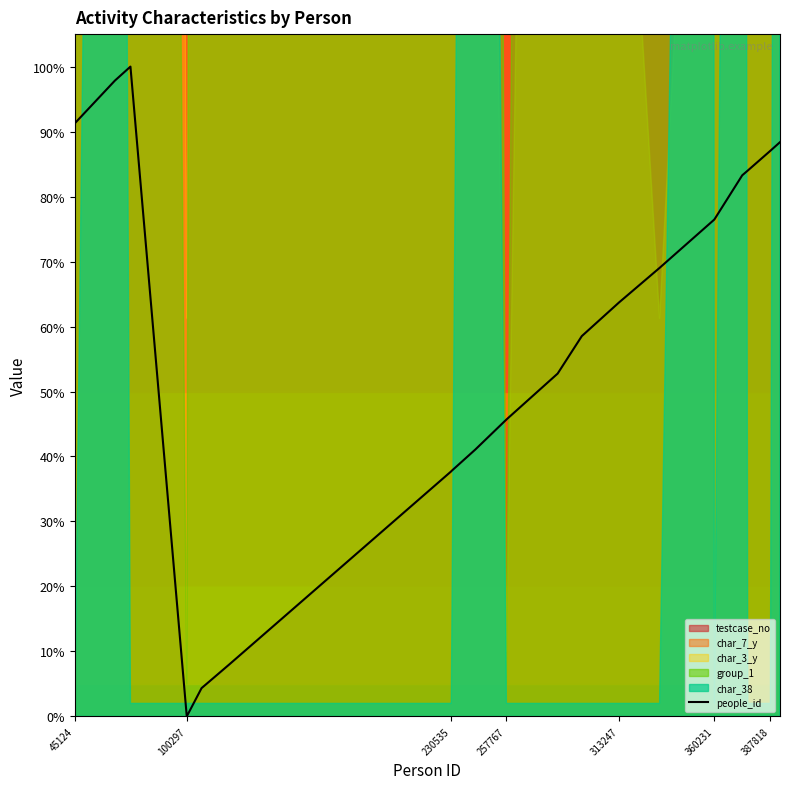

The people_id series shows 54.4 at 45124. True or false?

False